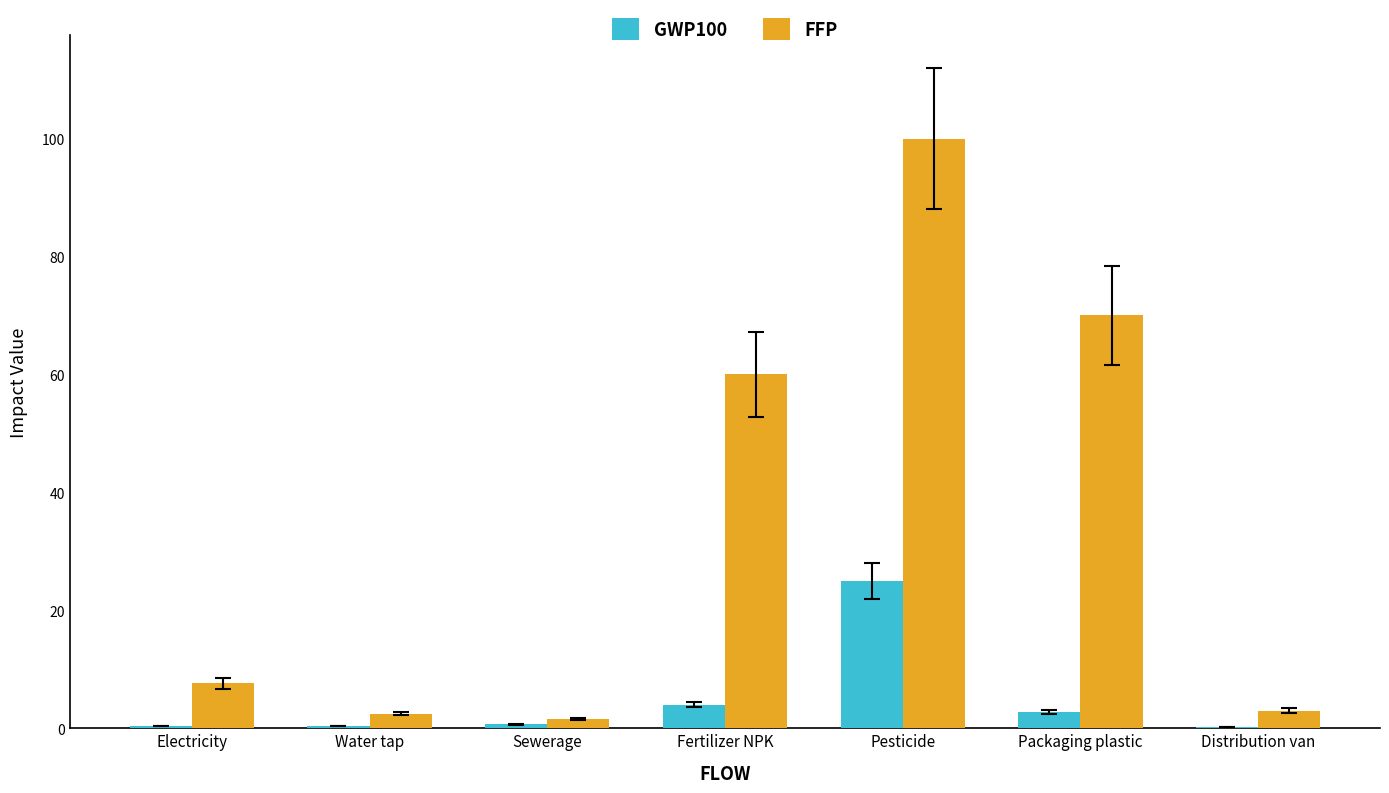

Is the value of GWP100 at Electricity greater than the value of FFP at Electricity?

No